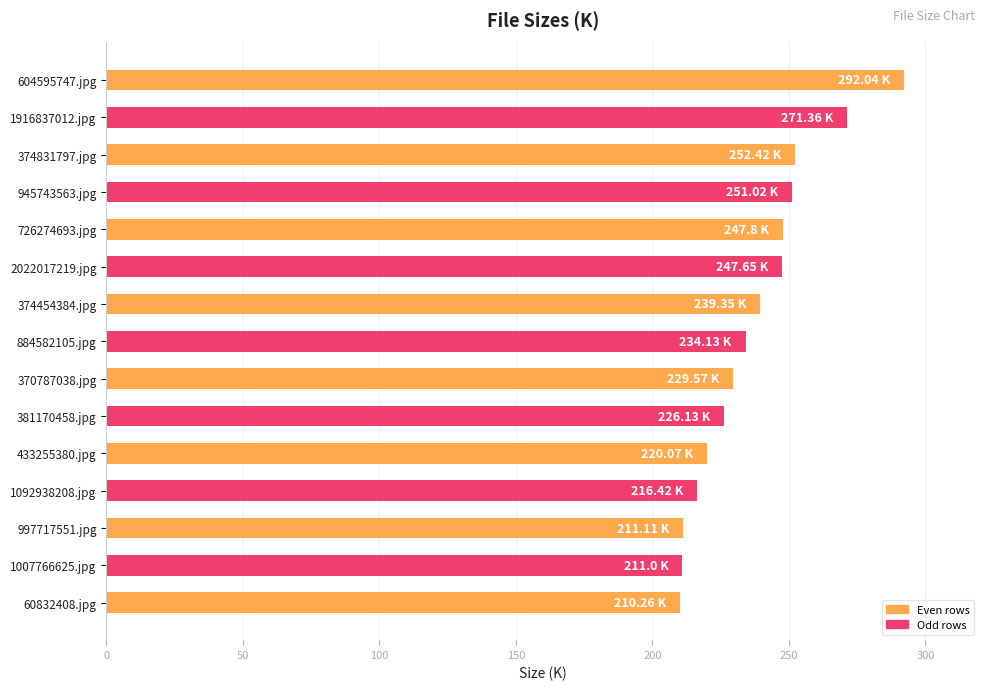

Which has a higher value, 1916837012.jpg or 433255380.jpg?

1916837012.jpg